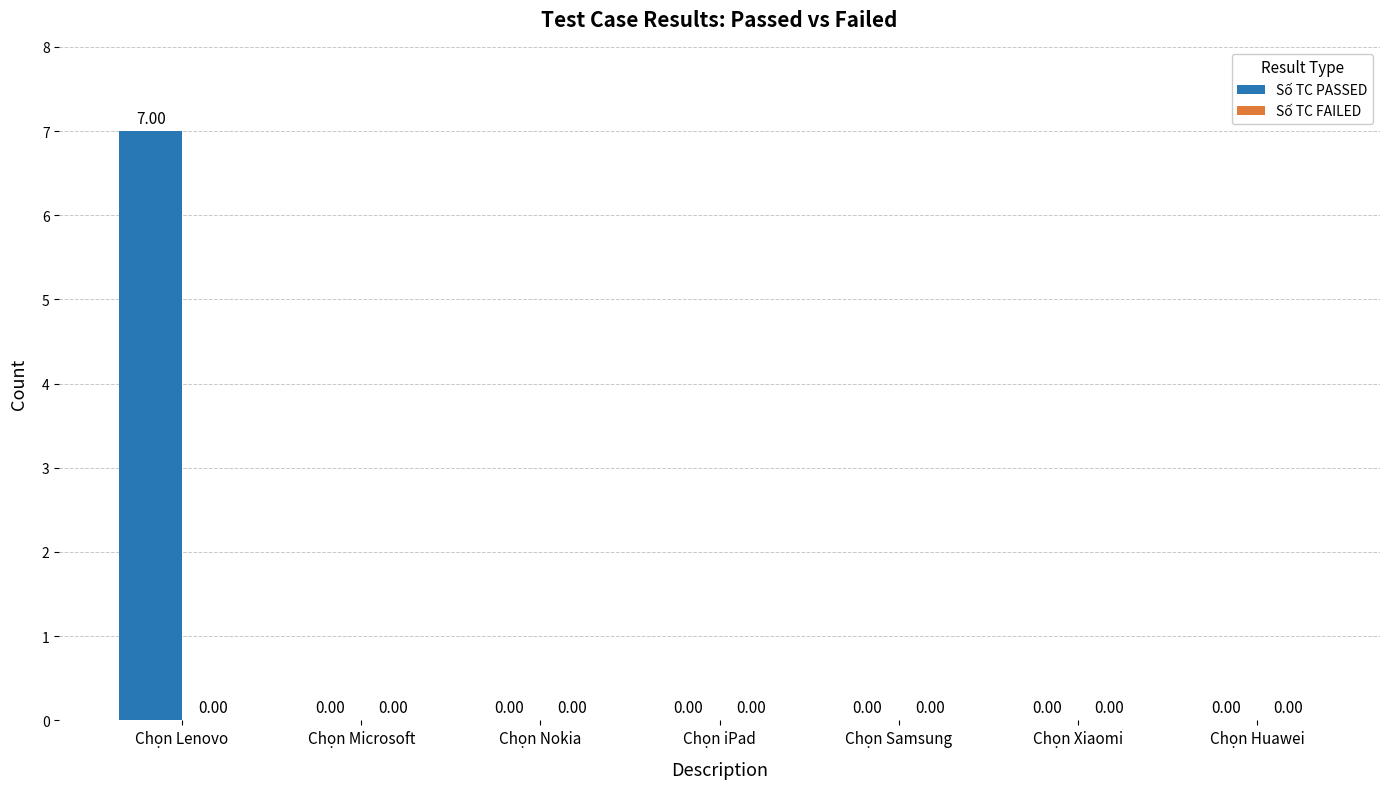

What is the change in value from Chọn Lenovo to Chọn Xiaomi?

-7